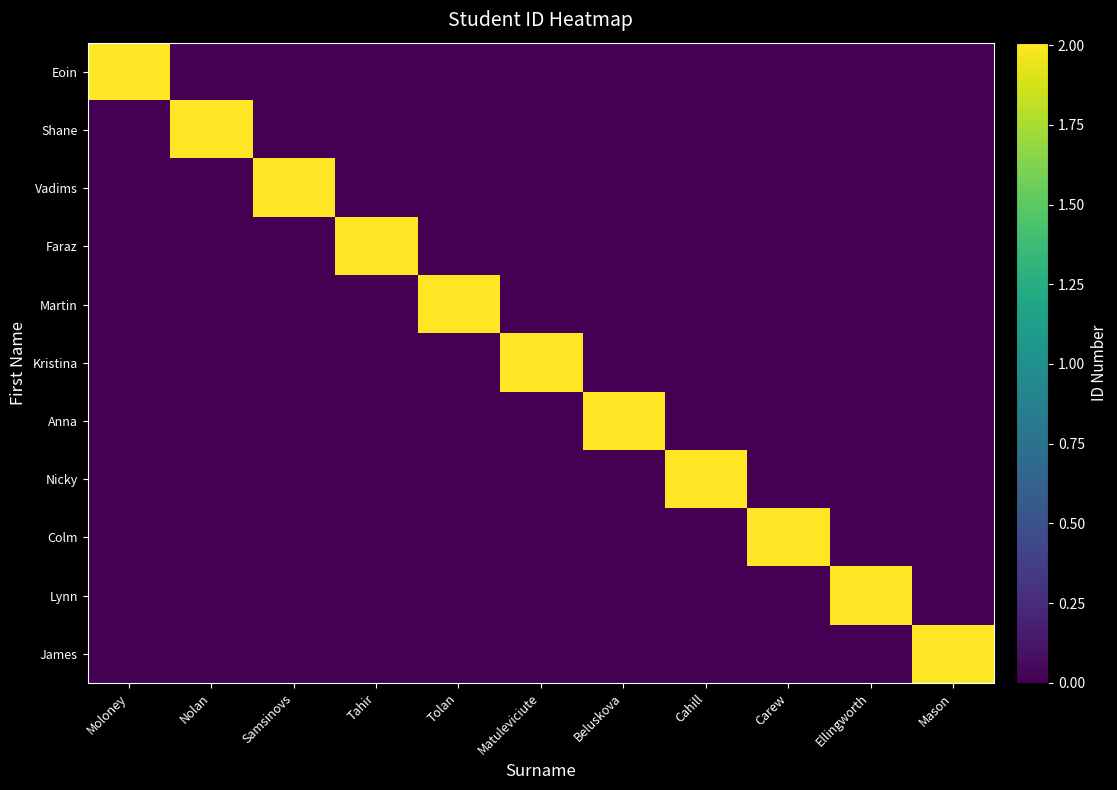

Which has a higher value, Moloney or Carew?

Moloney